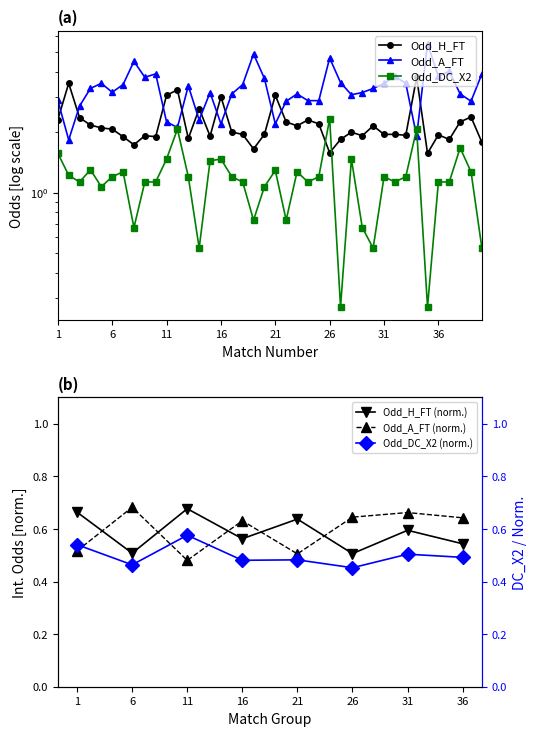

How many data points in Odd_H_FT are above 2?

19